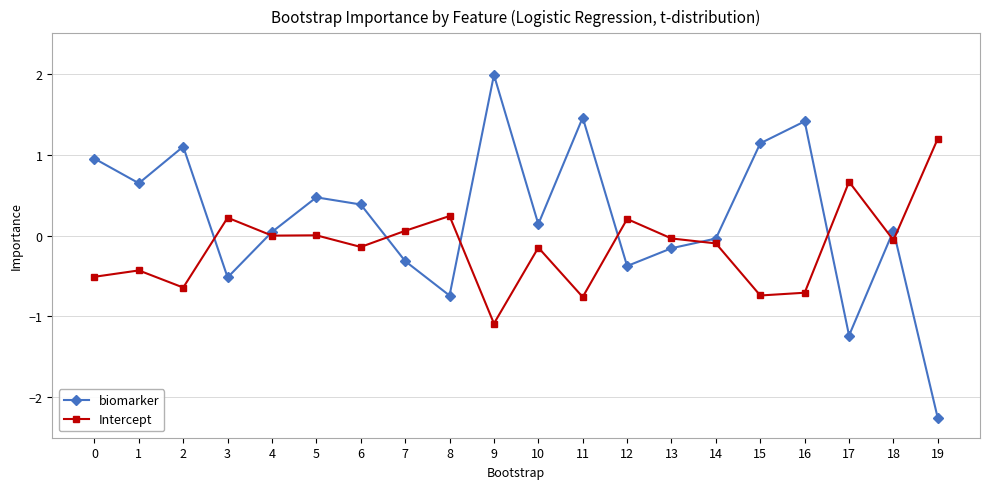

What is the spread (max minus min) of values at 16?

2.1